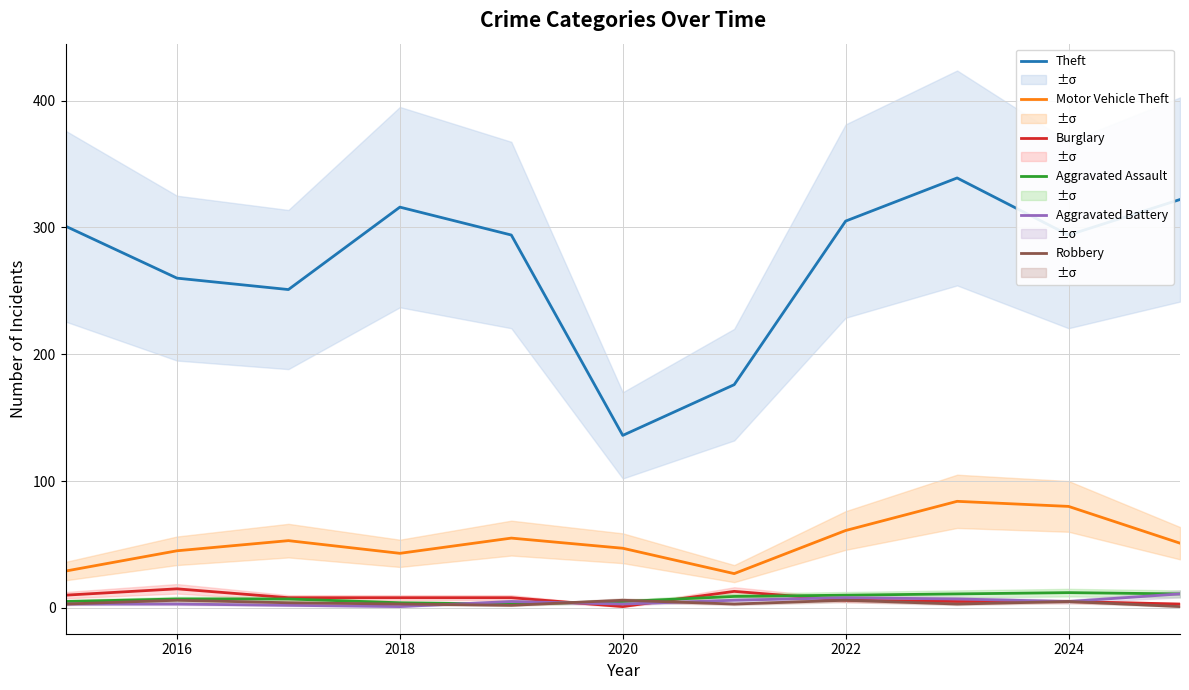

True or false: Motor Vehicle Theft and Burglary cross at least once.

False